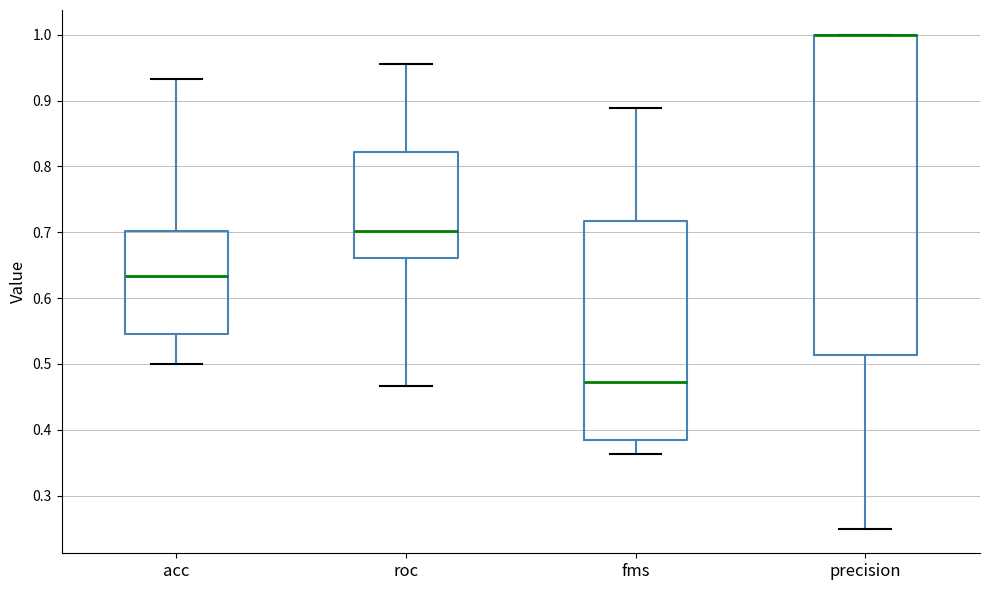

Reading left to right, read every box against the y-axis: the position of its median line, the range the box covers, and the ends of its whiskers. The values are not printed on the chart, so give them approximately, as read against the axis.

acc: median 0.63, box 0.55 to 0.70, whiskers 0.50 to 0.93
roc: median 0.70, box 0.66 to 0.82, whiskers 0.47 to 0.96
fms: median 0.47, box 0.38 to 0.72, whiskers 0.36 to 0.89
precision: median 1.00 (drawn on the box's upper edge), box 0.51 to 1.00, whiskers 0.25 to 1.00